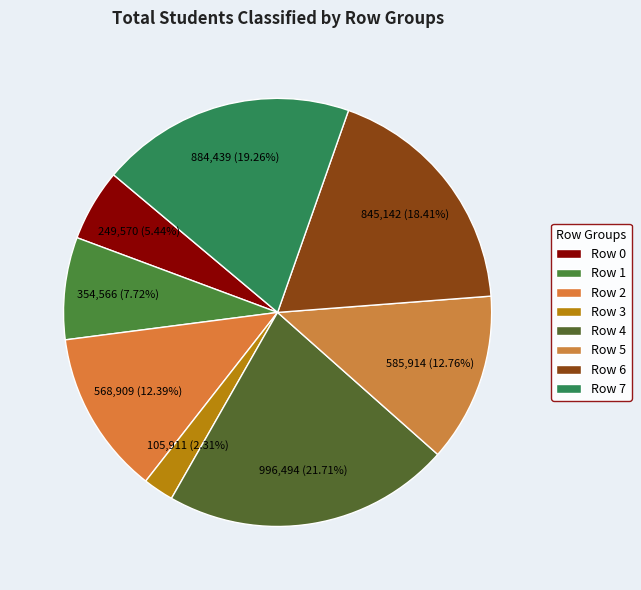

How many slices are in this pie chart?

8